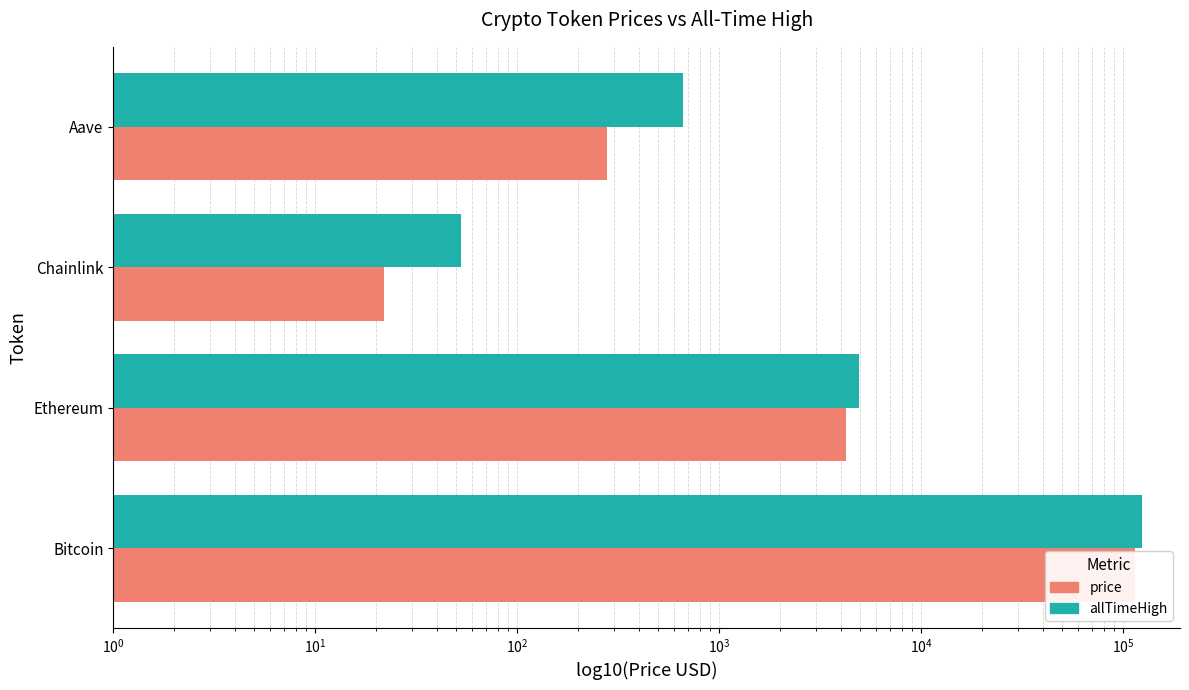

How many groups of bars are there?

4